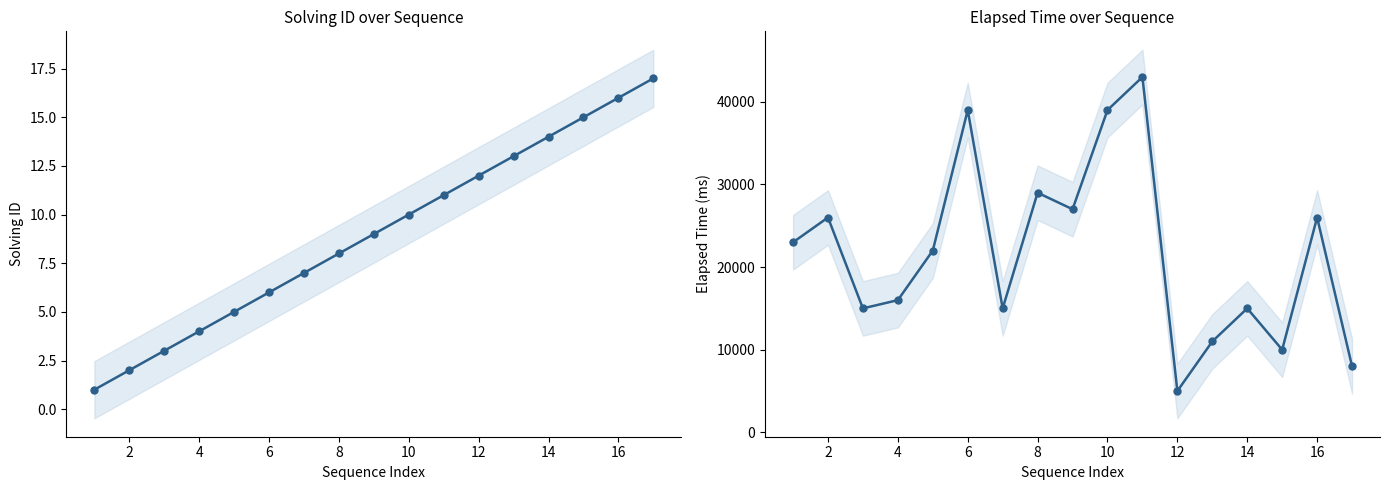

What is the difference between the maximum and minimum values in the solving_id series?

16